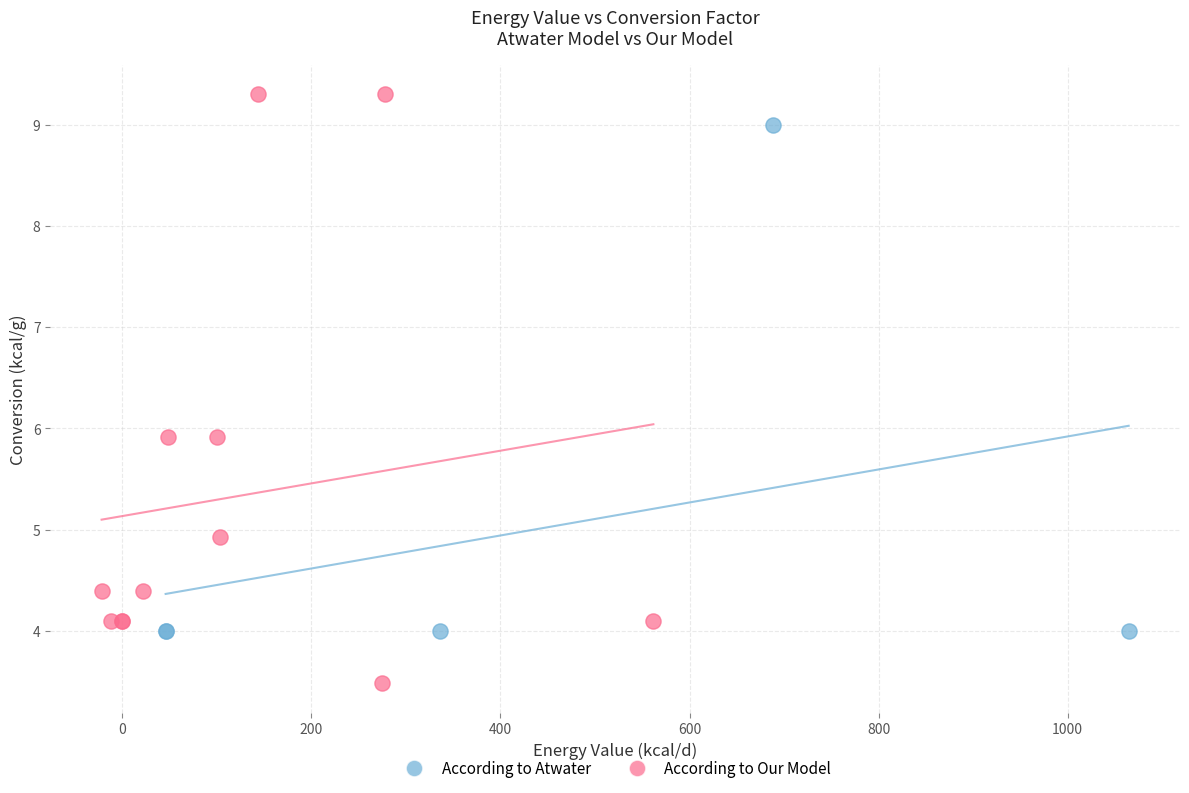

Which series has the widest spread of Y values?

According to Our Model